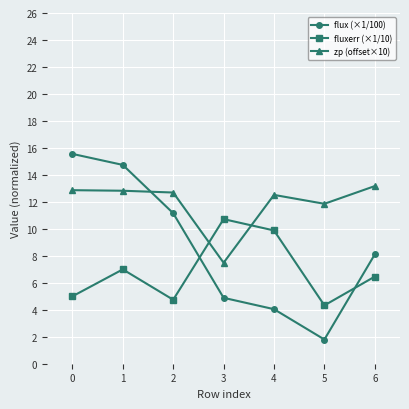

Where is the first local minimum for fluxerr (×1/10)?

2